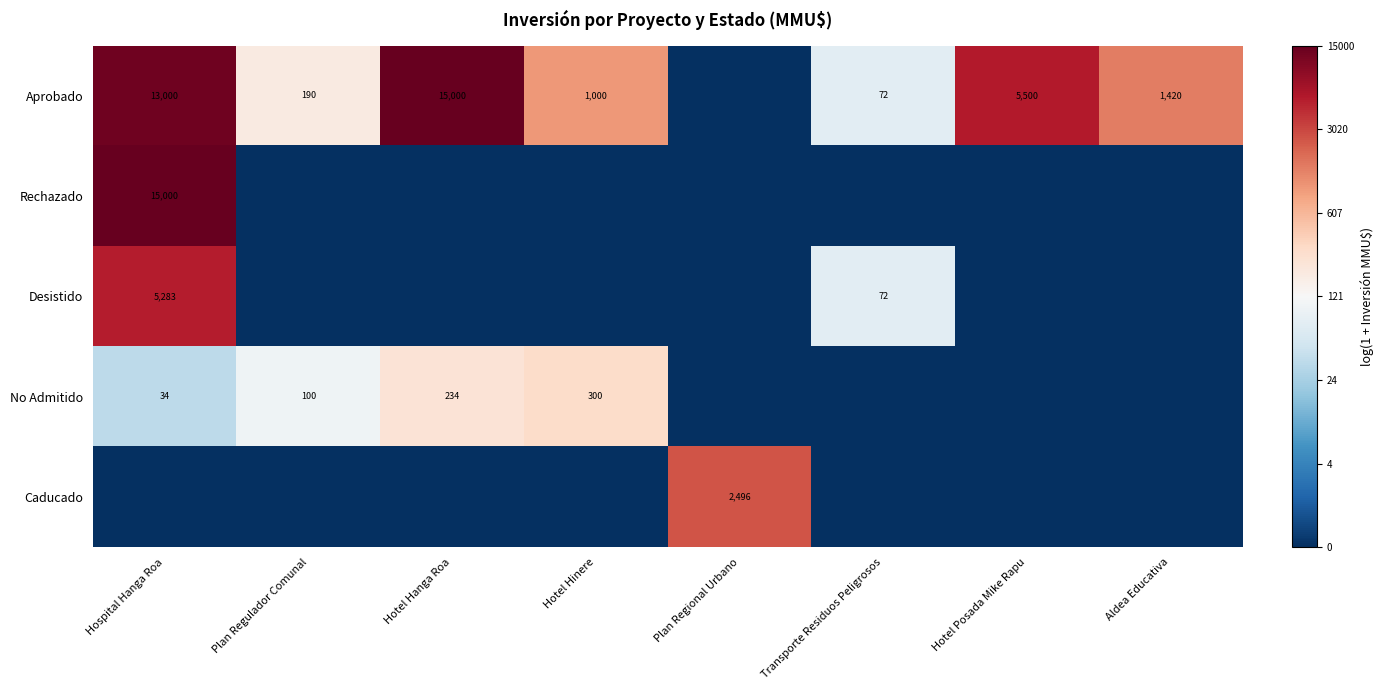

At how many categories does at least one series exceed 0?

8